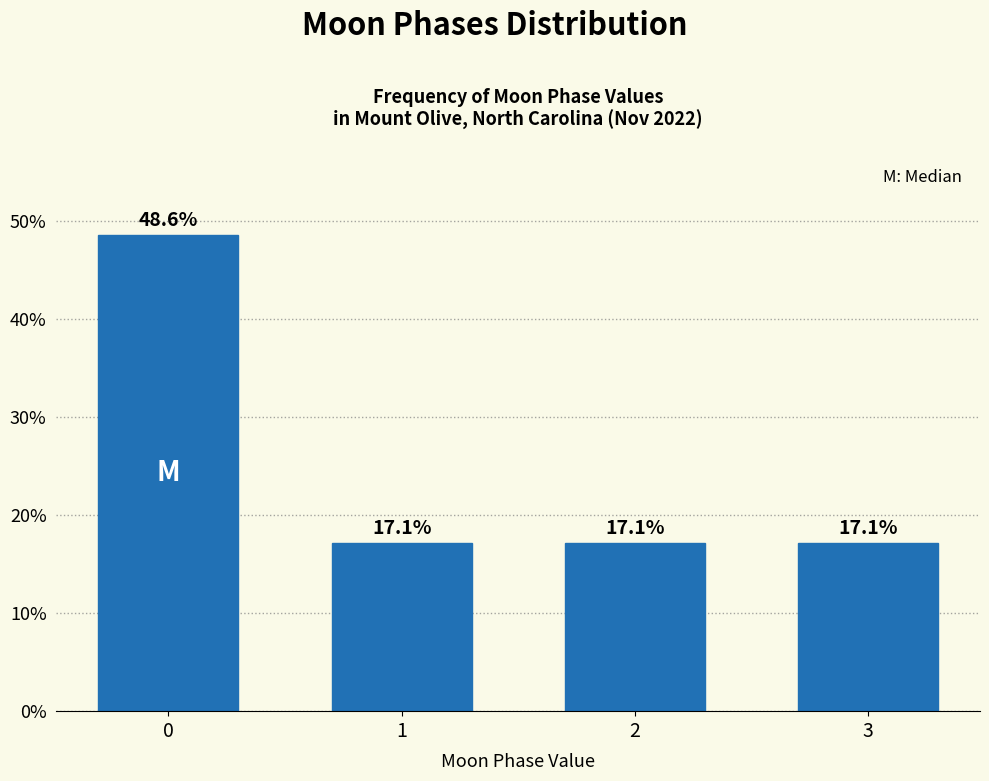

Reading right to left, extract all data points from this chart.

17.1	17.1	17.1	48.6